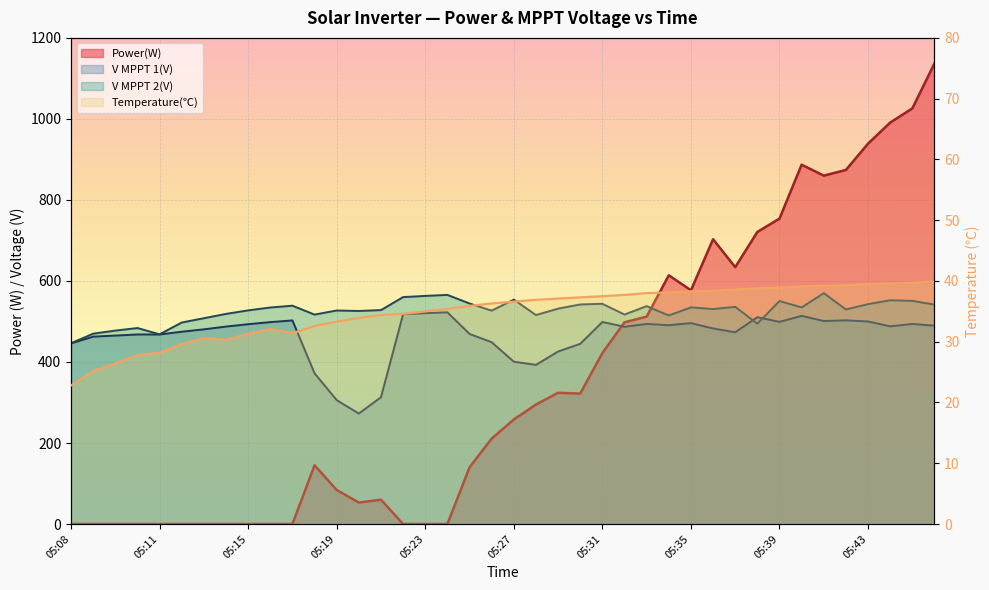

Does the chart display data point markers on the line(s)?

No